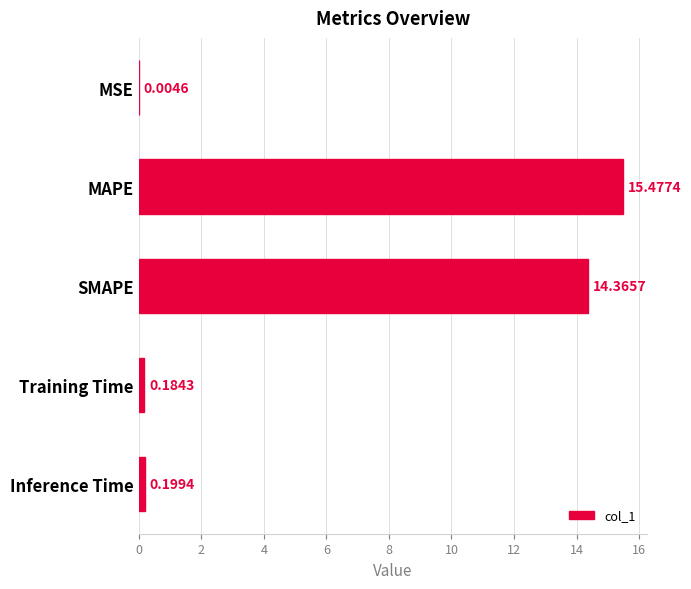

Where is the data nearest to the value 7?

Inference Time